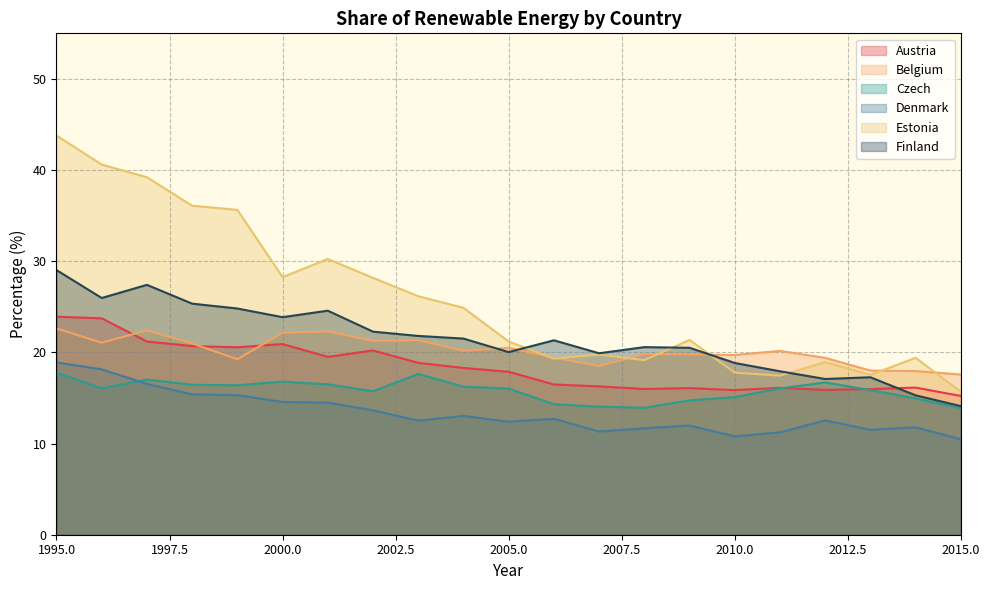

How many data points does each series have?

21